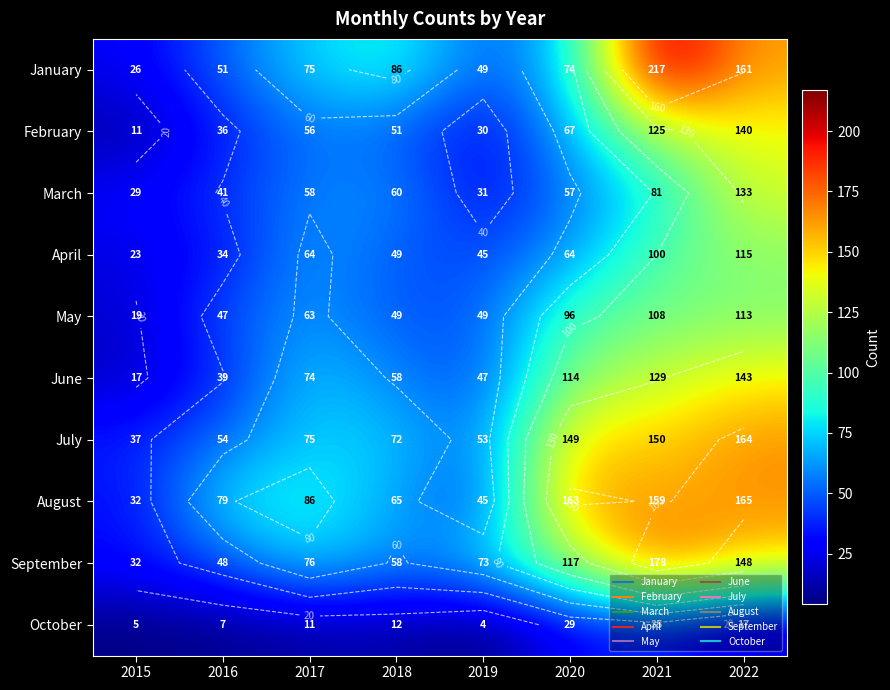

Count the number of categories in the chart.

8